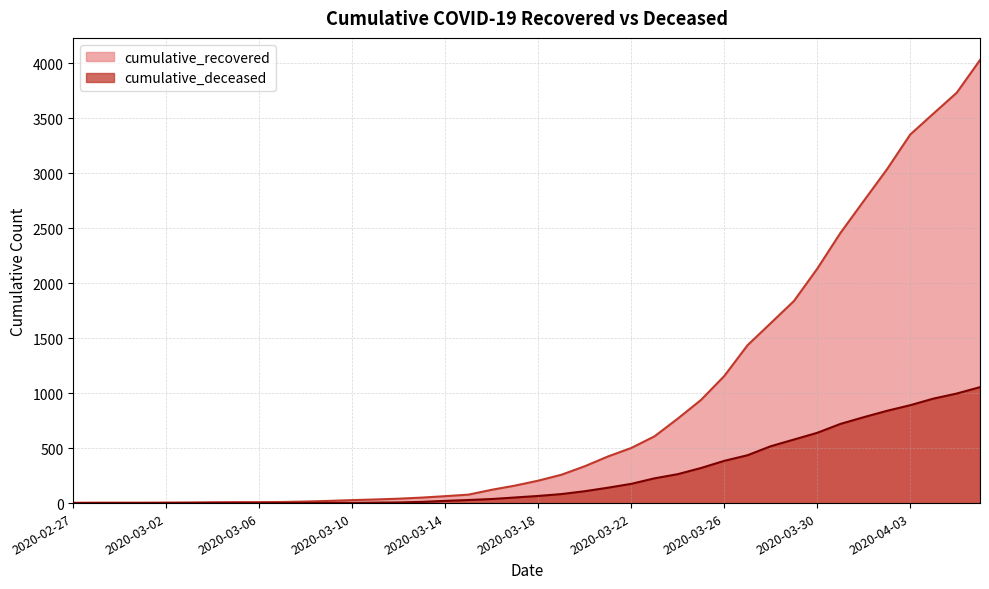

How many data points in cumulative_deceased are above 65?

19